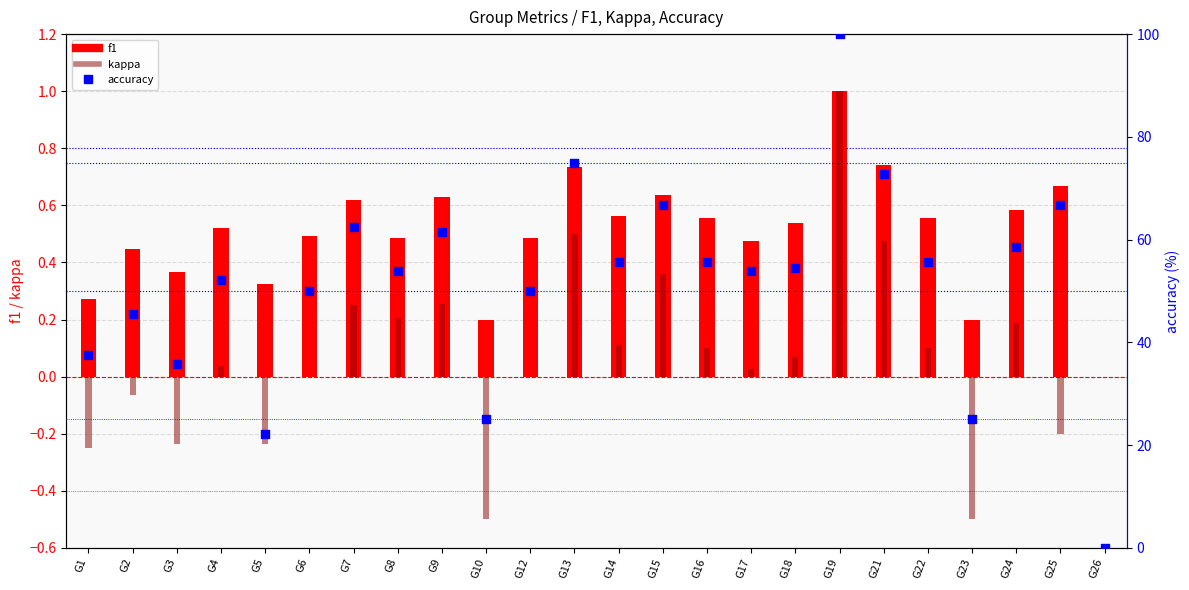

At which category is the sum across all series the highest?

G19